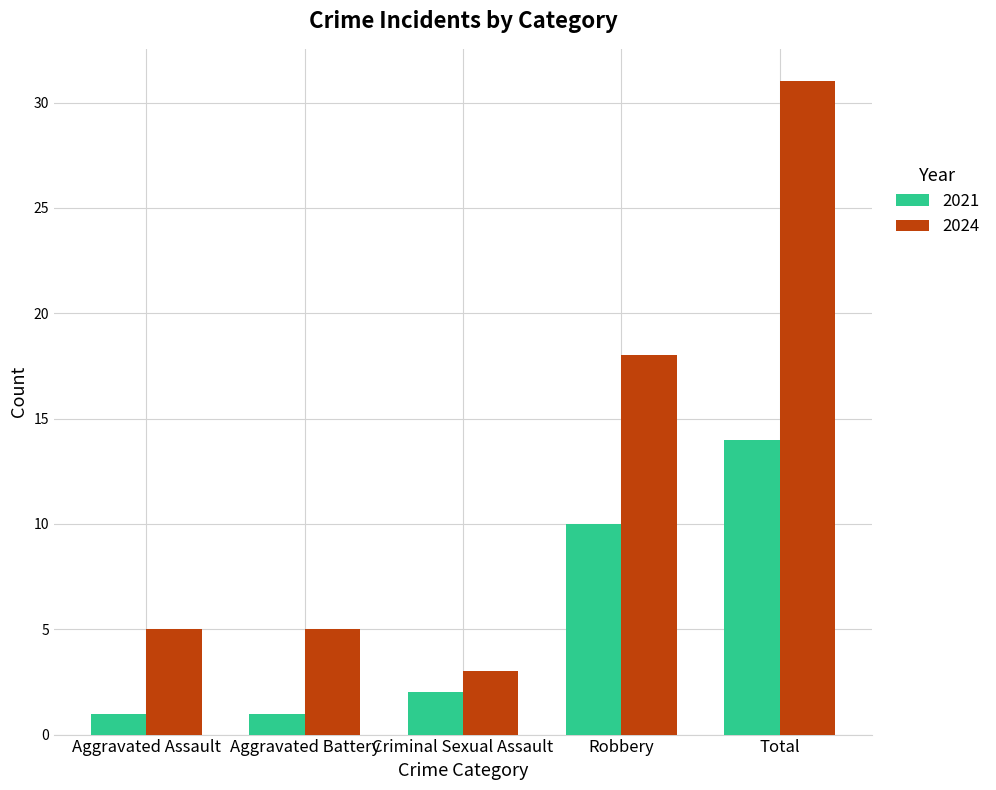

How many series are shown in this chart?

2